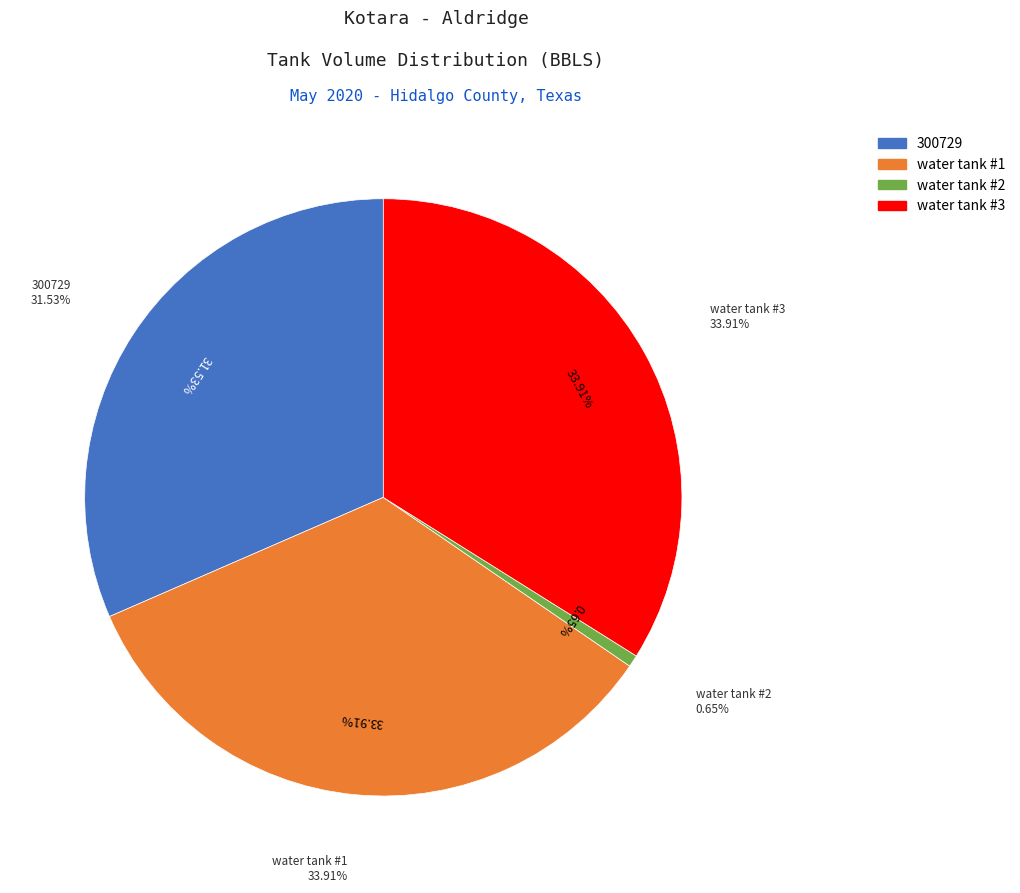

Count the number of slices in the pie.

4